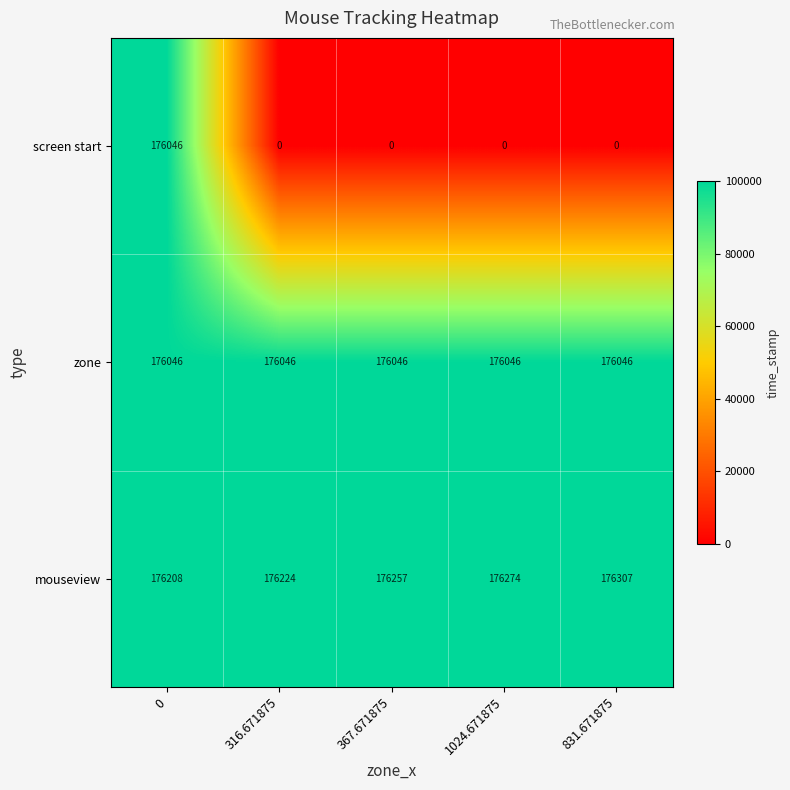

What is the total value across all series at 316.671875?

352270